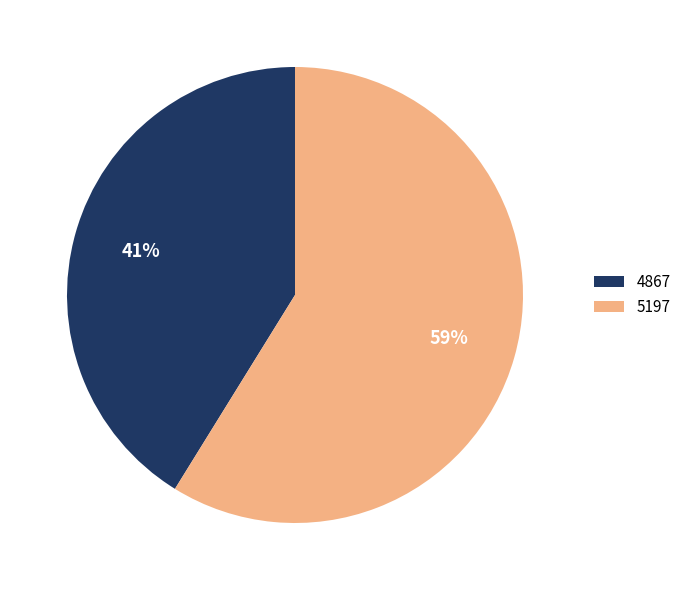

Approximately how many times larger is the value at 5197 compared to 4867?

1.4